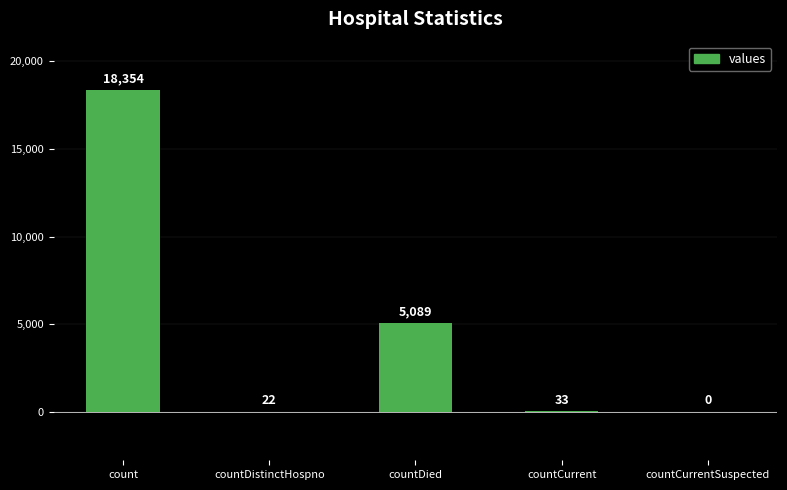

What is the sum of the values at countCurrentSuspected and countCurrent?

33